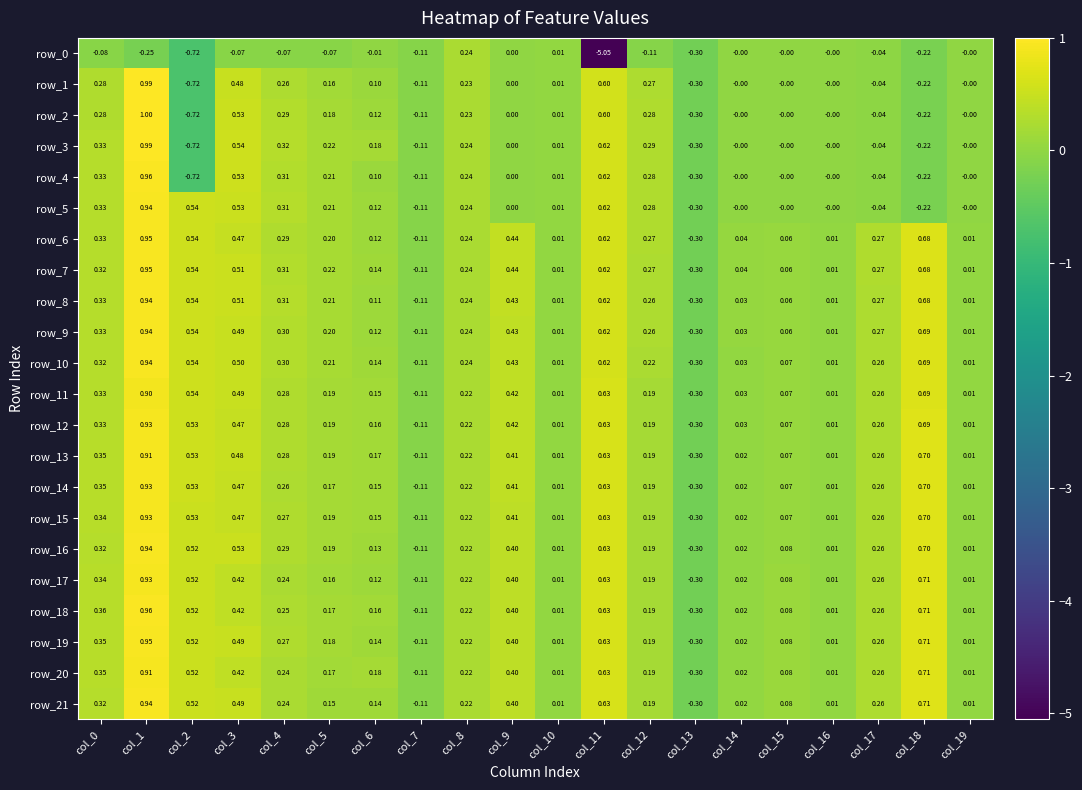

What is the difference between the second highest and second lowest values in the row_19 series?

0.8